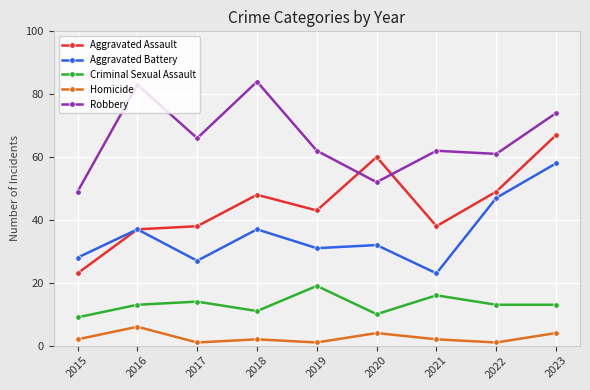

Is the value of Aggravated Assault at 2016 greater than the value of Criminal Sexual Assault at 2018?

Yes